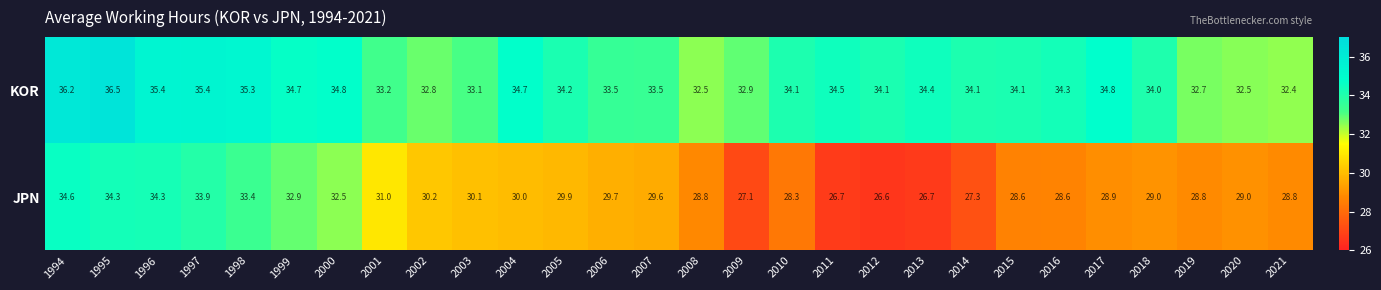

At which label does JPN first exceed 29?

1994